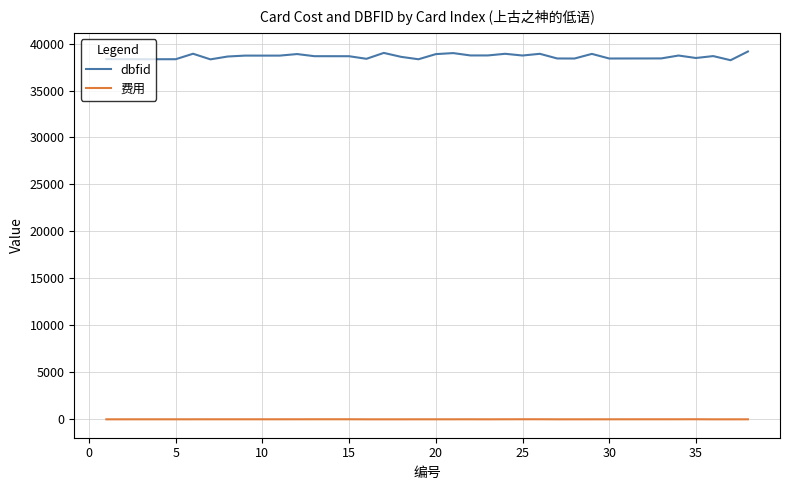

True or false: 费用 and dbfid cross at least once.

False